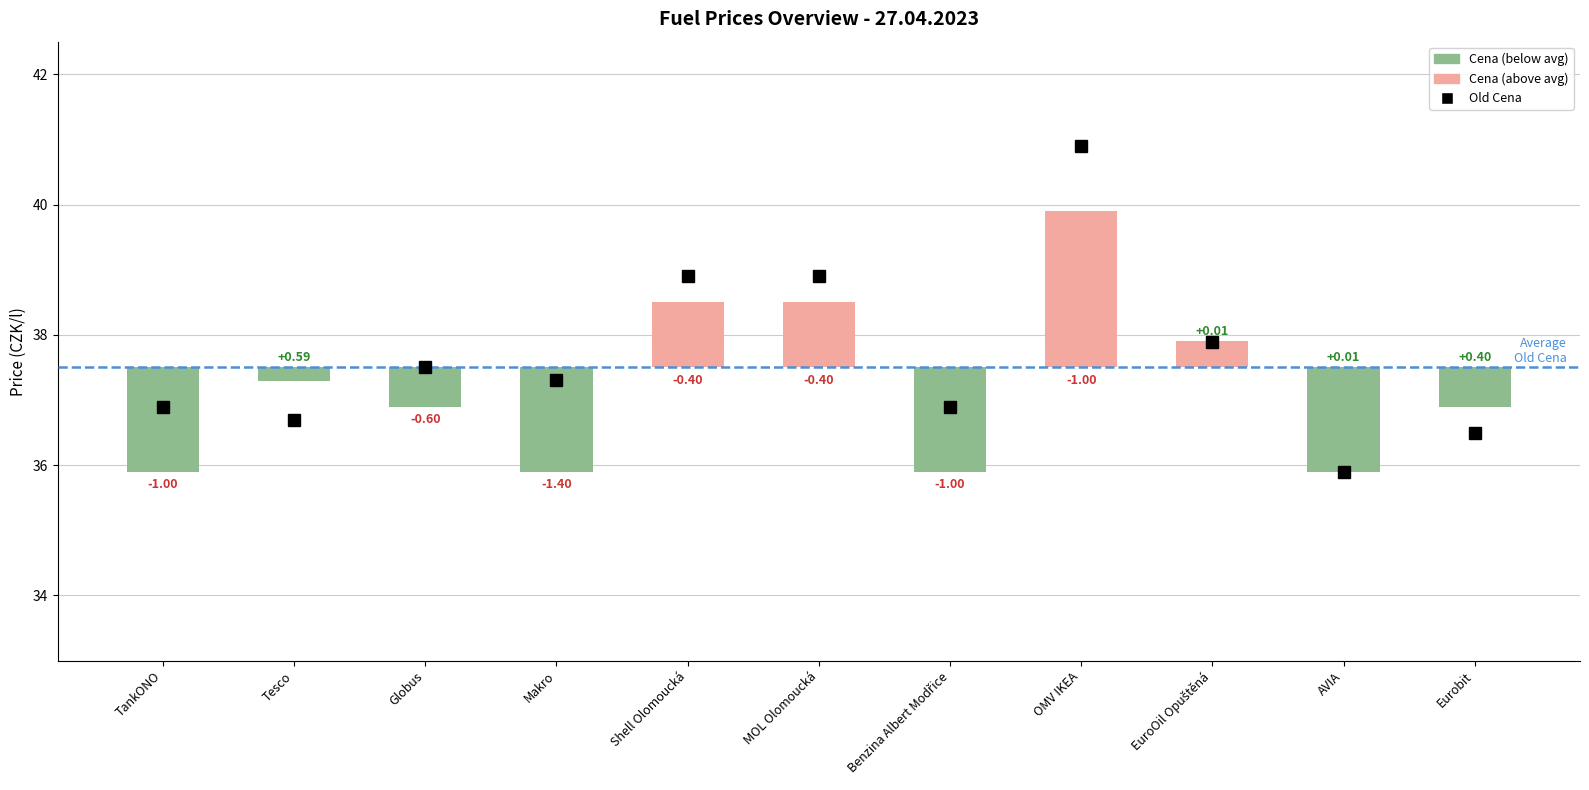

At which category is the sum across all series the highest?

OMV IKEA